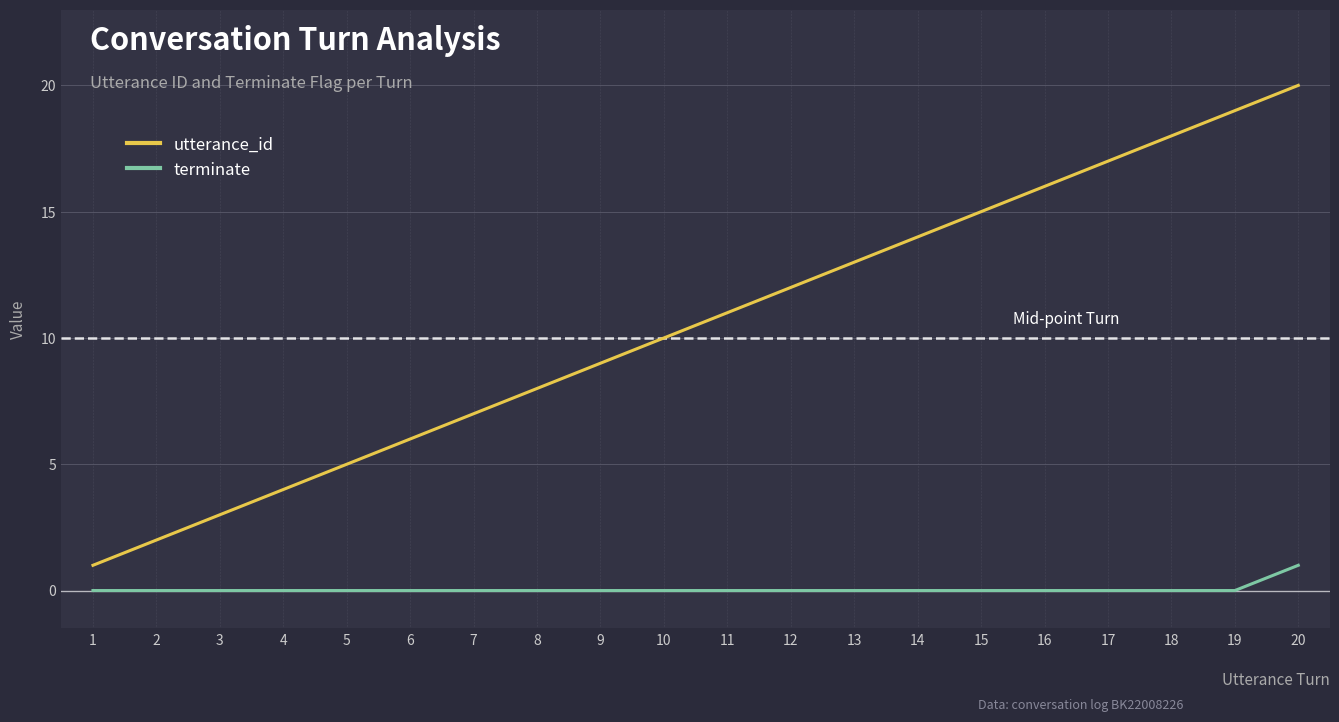

List the series in order of their peak value, lowest first.

terminate, utterance_id